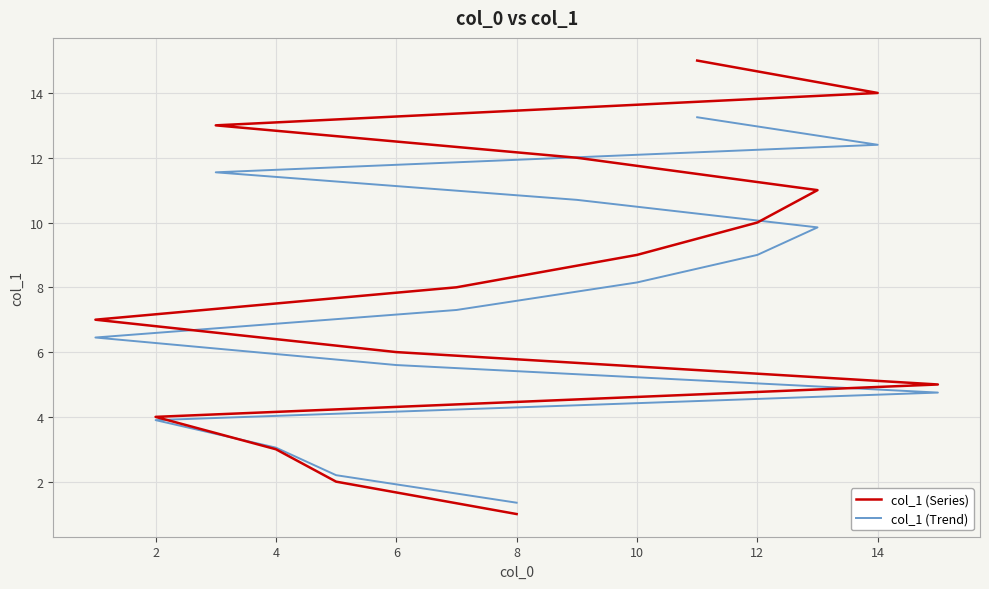

How many intersections are there between col_1 (Trend) and col_1 (Series)?

1